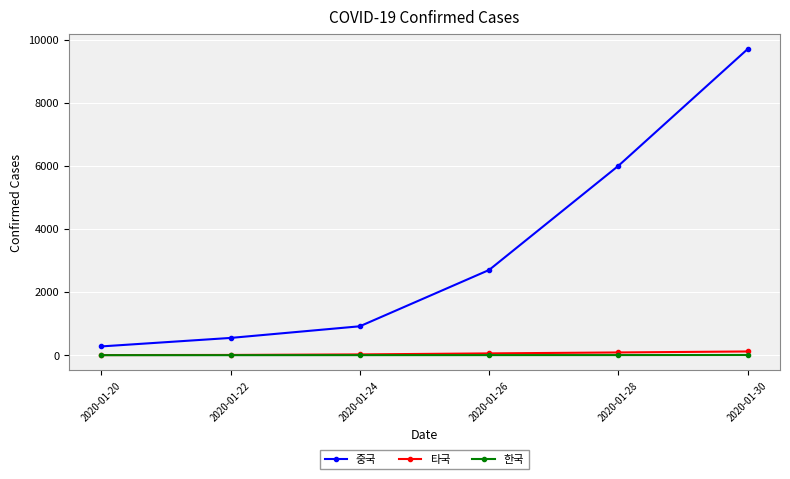

Read the 타국 value at 2020-01-26.

57